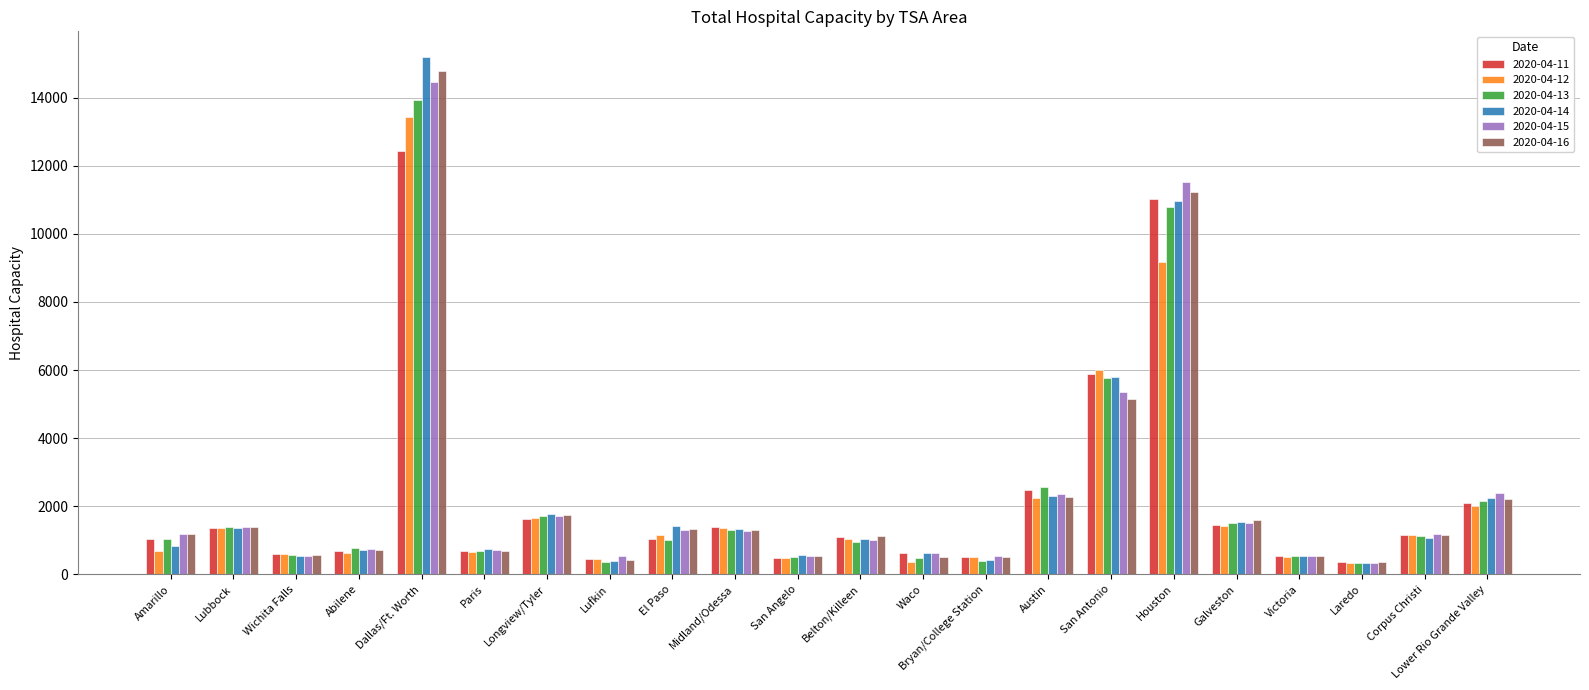

What position from the left is Corpus Christi?

21